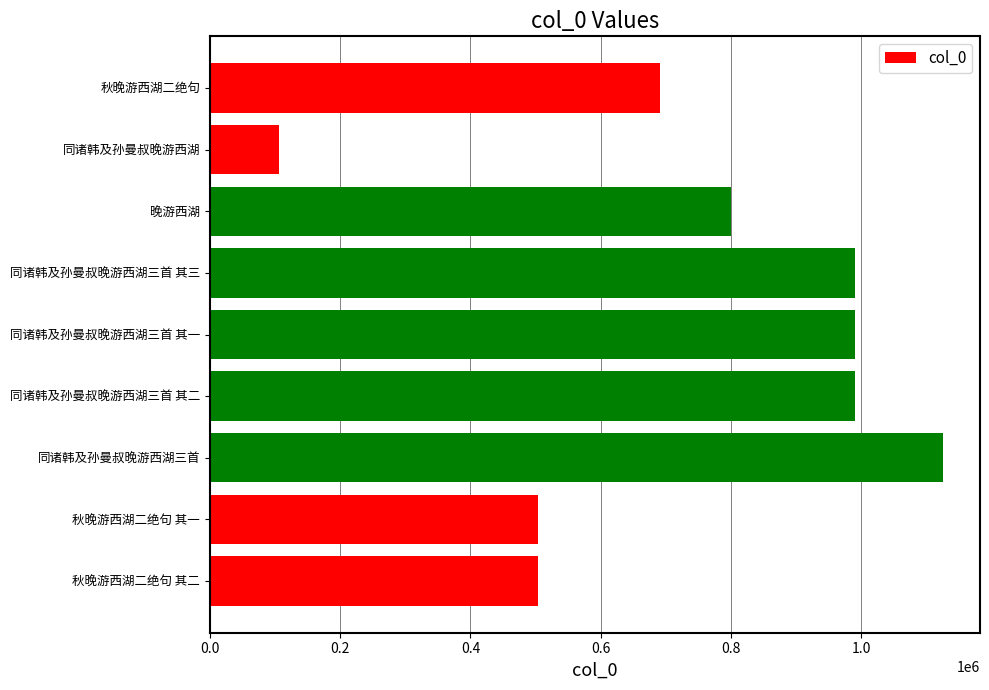

How many bars are there in total?

9